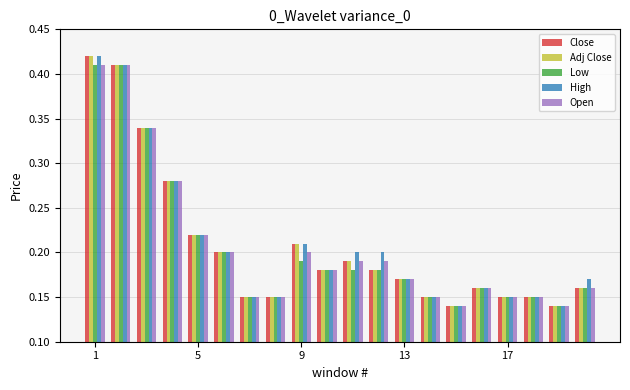

How many distinct data groups are displayed?

5